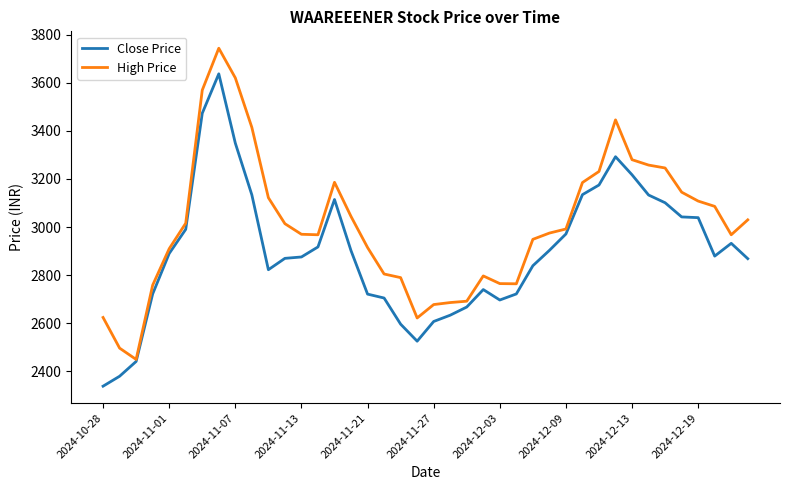

What is the minimum value shown in the chart?

2338.9